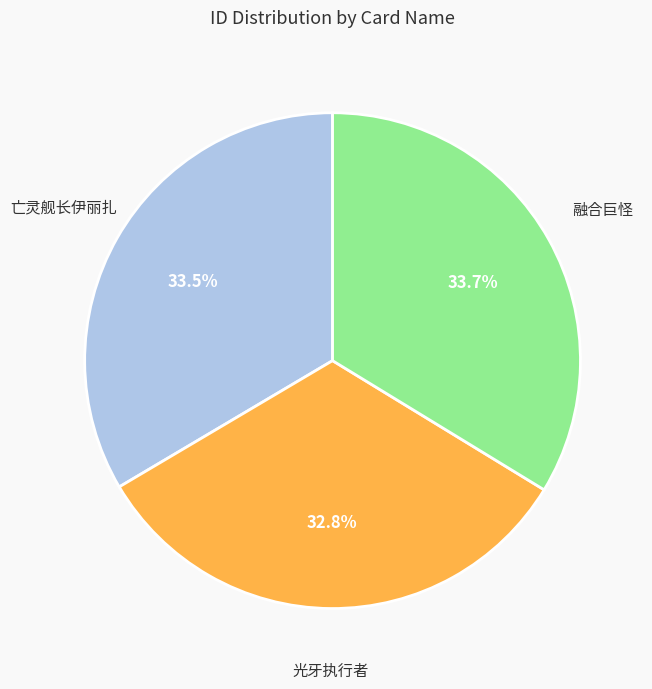

Which slice is the smallest?

光牙执行者